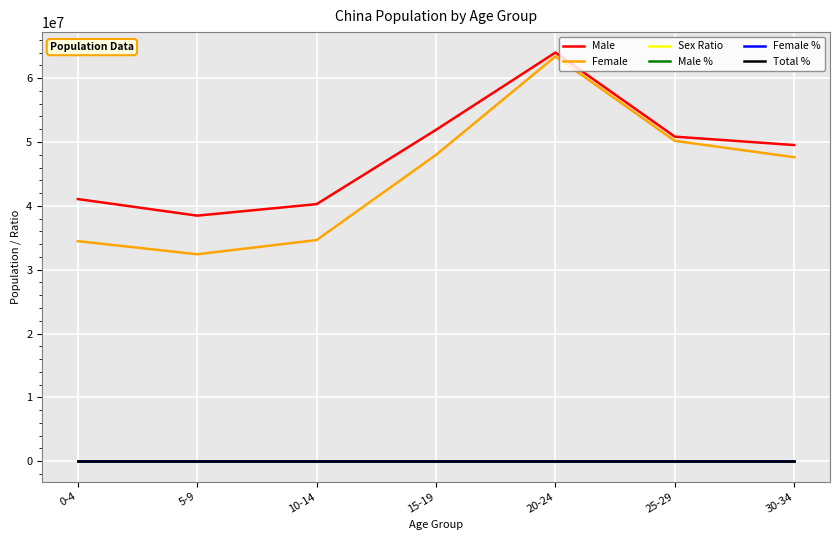

At which category is the sum across all series the highest?

20-24